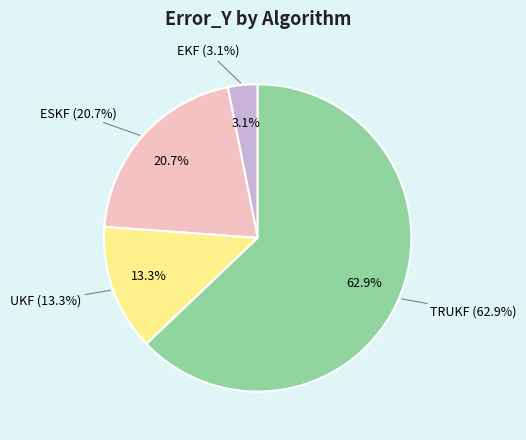

Which slice is the largest?

TRUKF